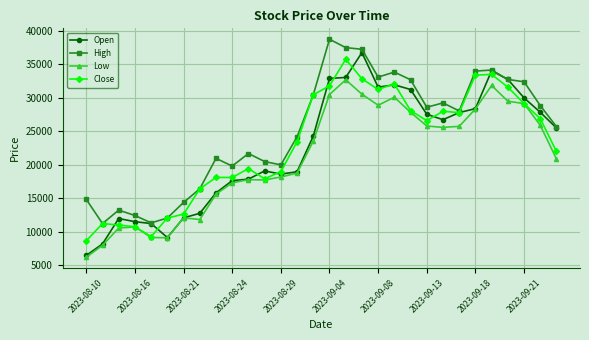

How many lines are shown in the chart?

4